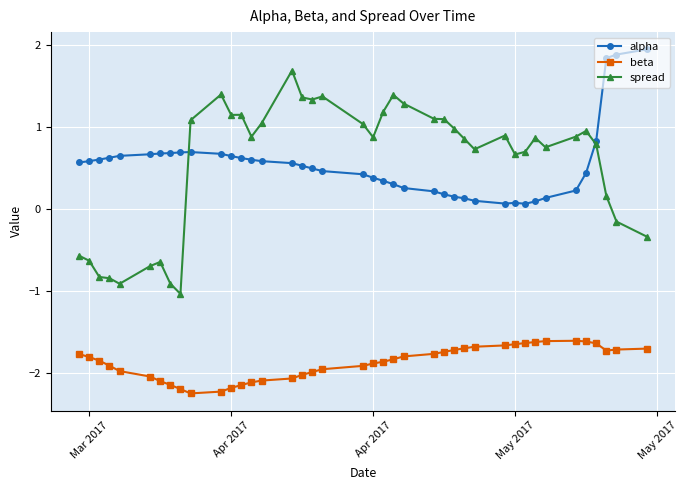

True or false: beta and alpha intersect in this chart.

False